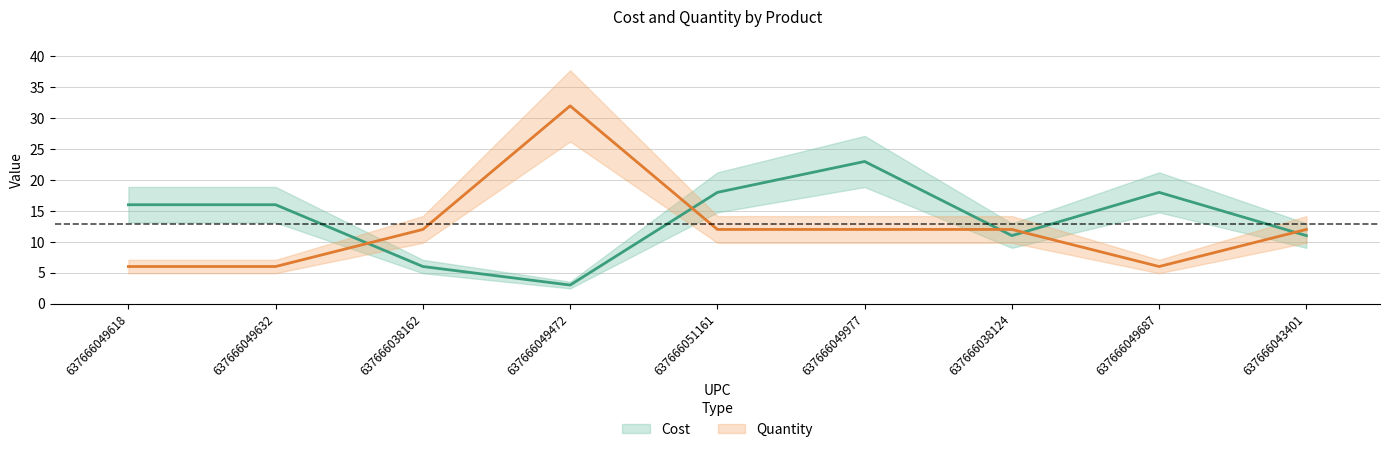

What are all the series names shown in the legend?

Cost, Quantity